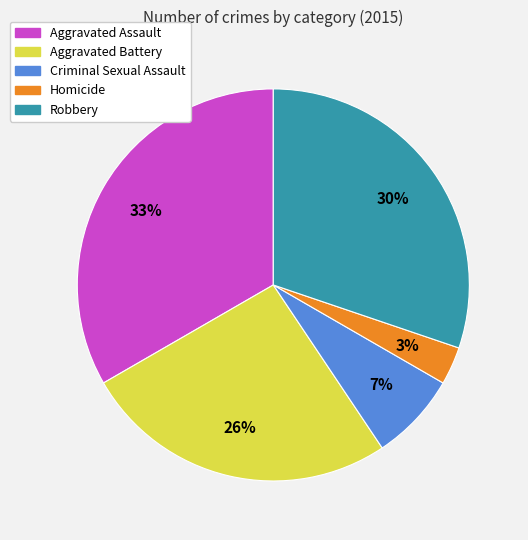

Between Aggravated Assault and Criminal Sexual Assault, which is larger?

Aggravated Assault